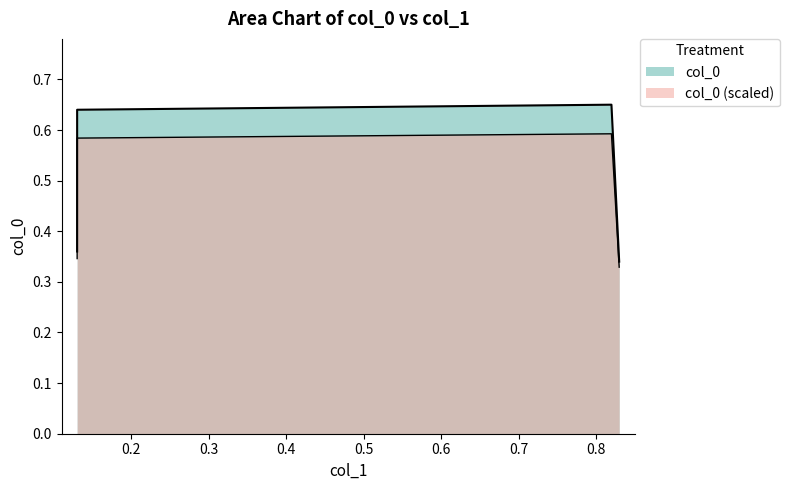

True or false: there are more than 0 points higher than both neighbors.

True